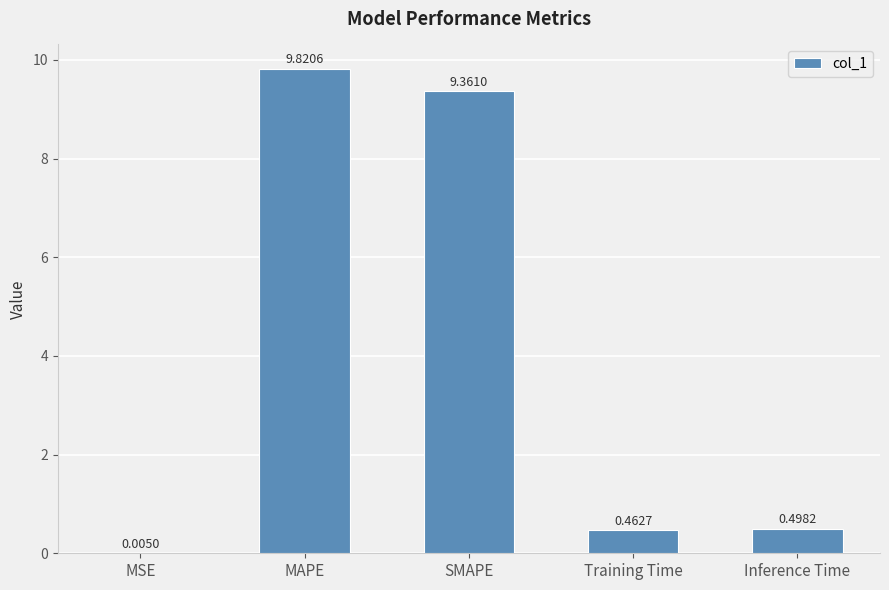

What is the change in value from MSE to SMAPE?

+9.4